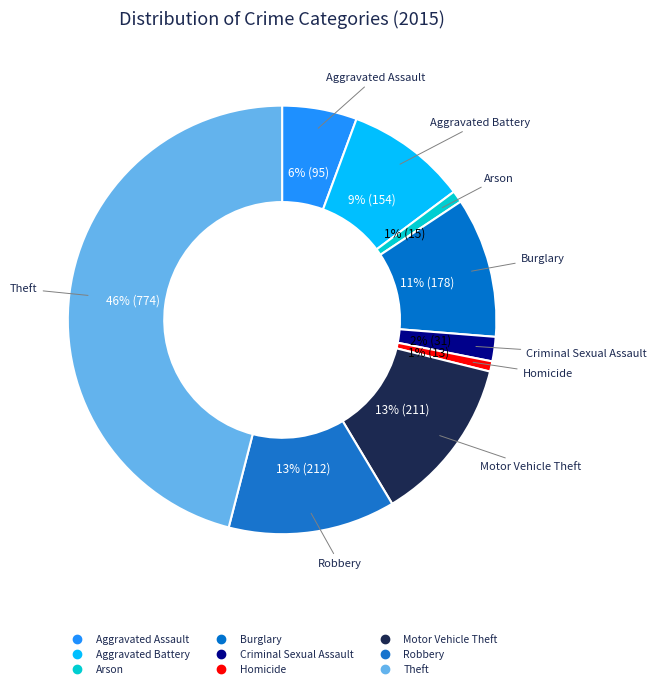

What percentage is the Robbery slice, to the nearest percent?

13%